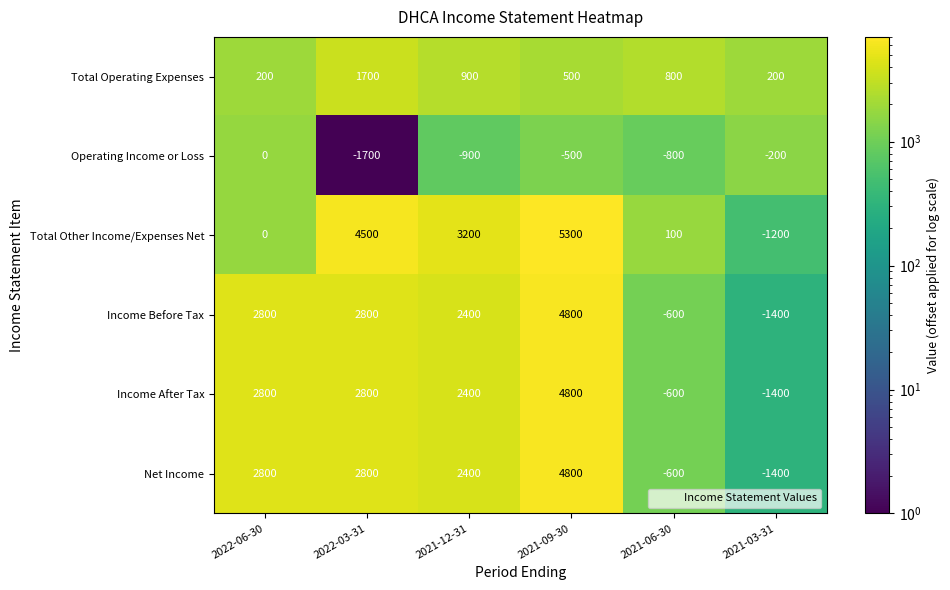

Which series has the widest spread of values?

Total Other Income/Expenses Net